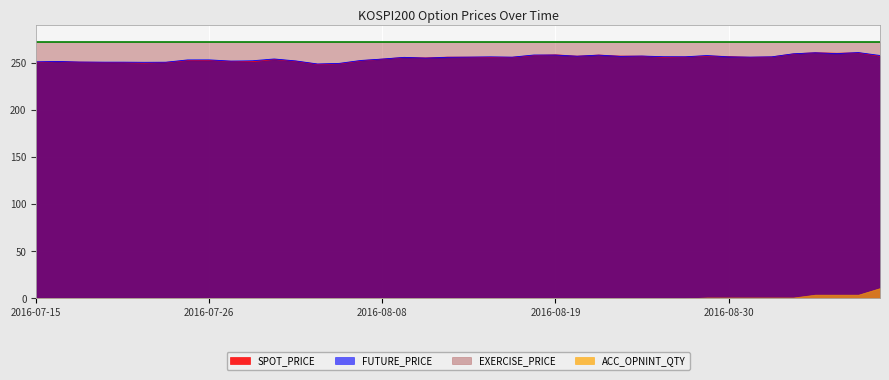

Is it true that SPOT_PRICE equals 124.4 at 2016-08-19?

False